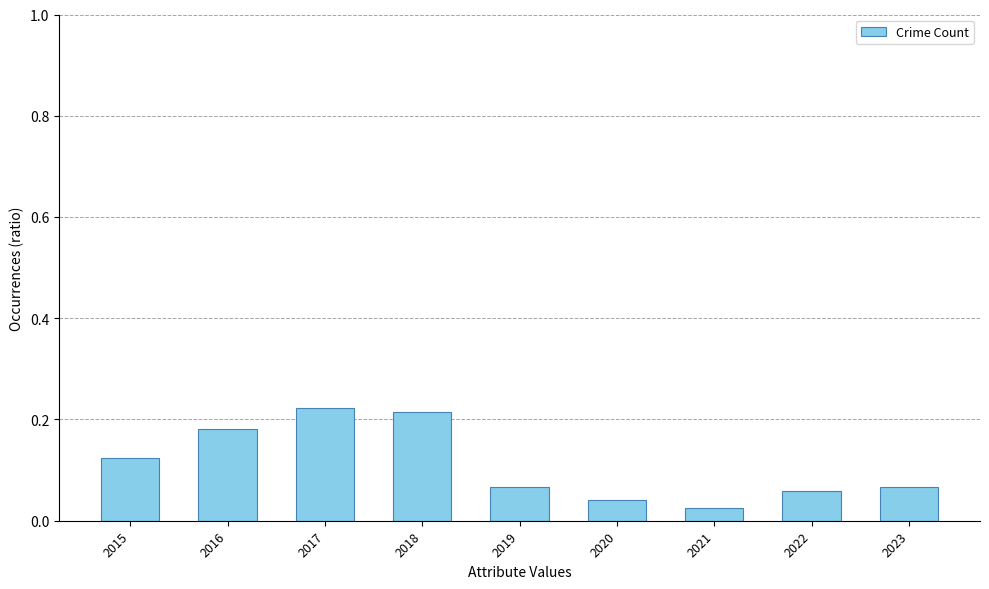

Which category has the lowest value across all series?

2021